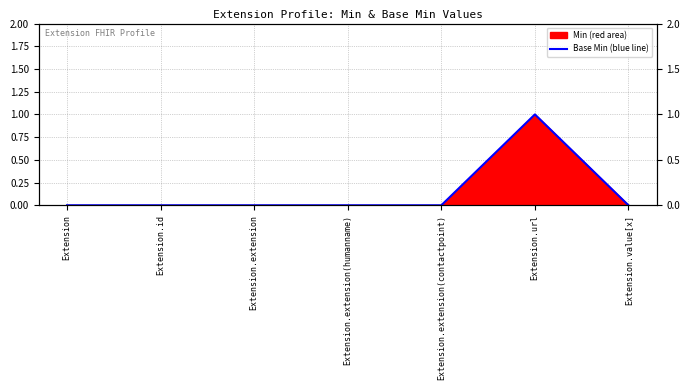

True or false: the data has more than 1 interior local peaks.

False